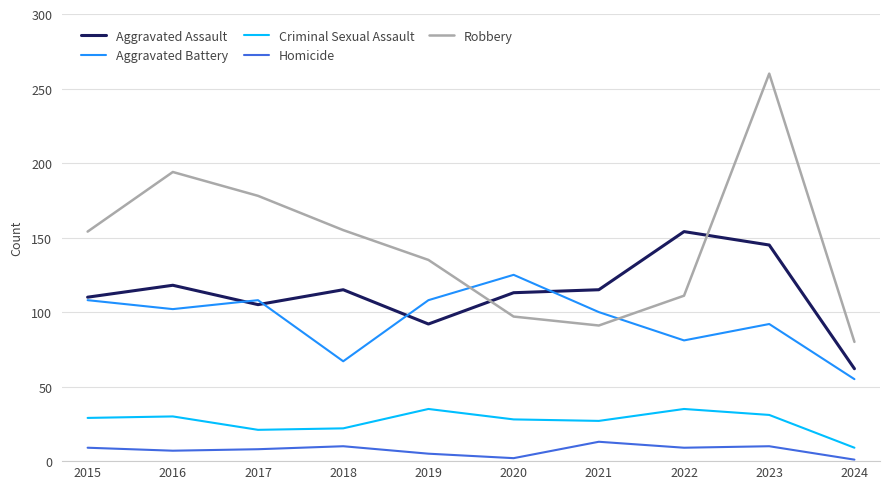

At which category is the sum across all series the highest?

2023